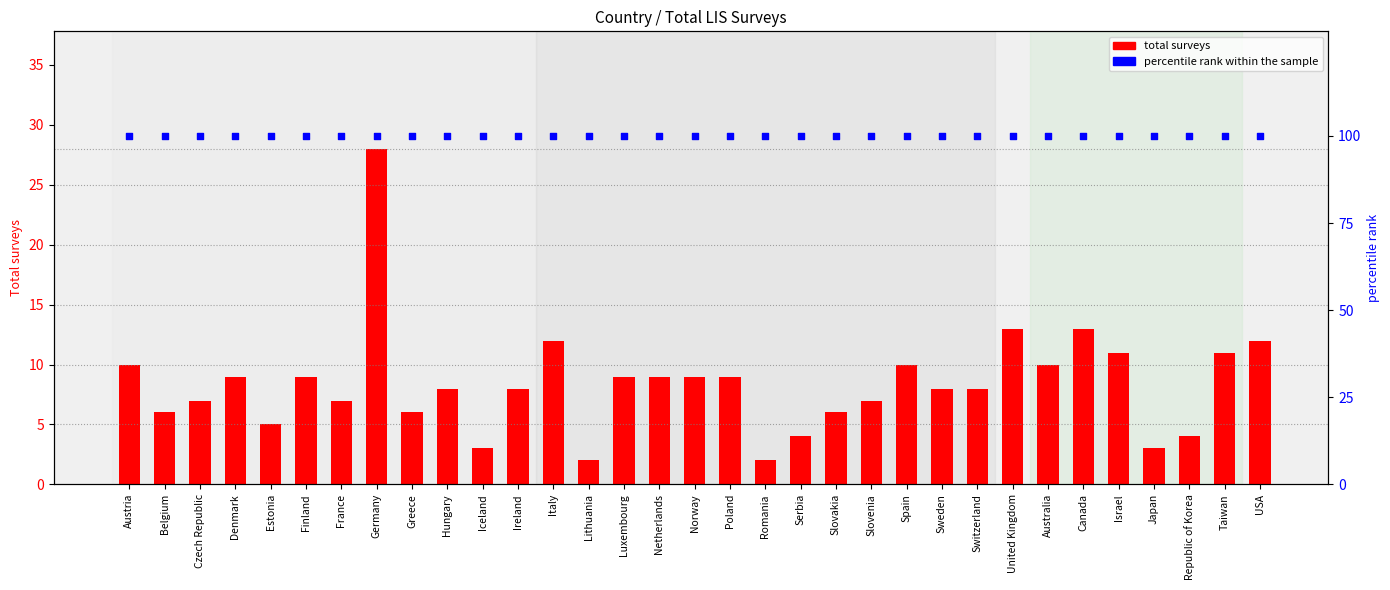

Which series has the widest spread of Y values?

total surveys